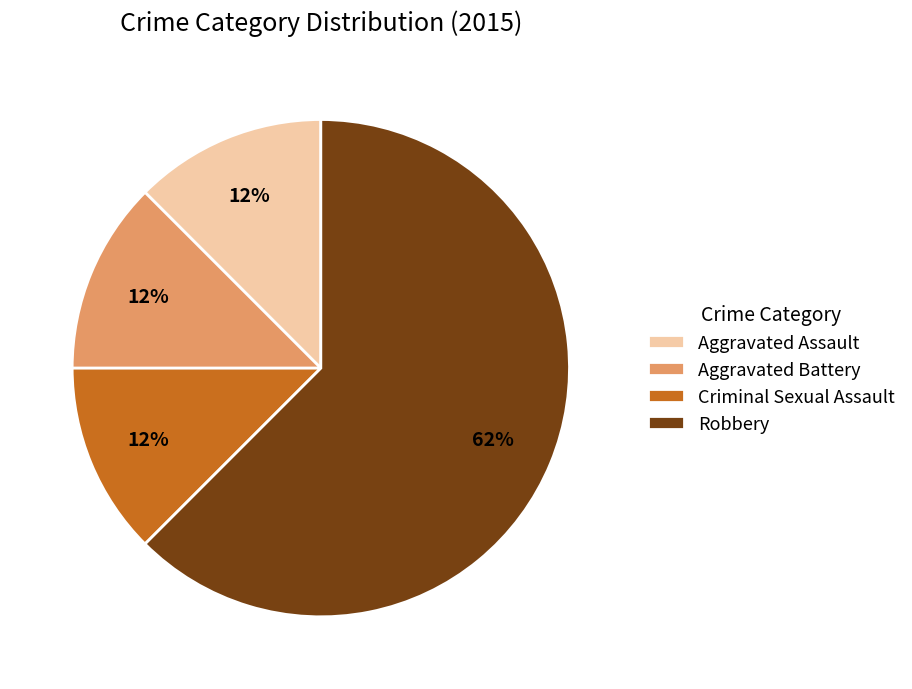

To the nearest percent, what is the average slice percentage?

25%